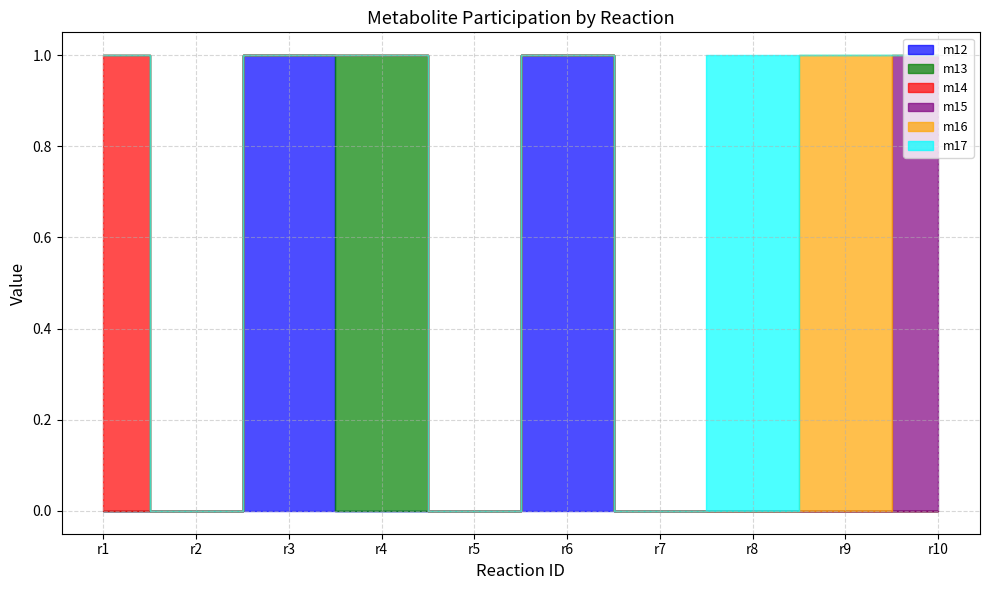

Which series has the largest range (max minus min)?

m12